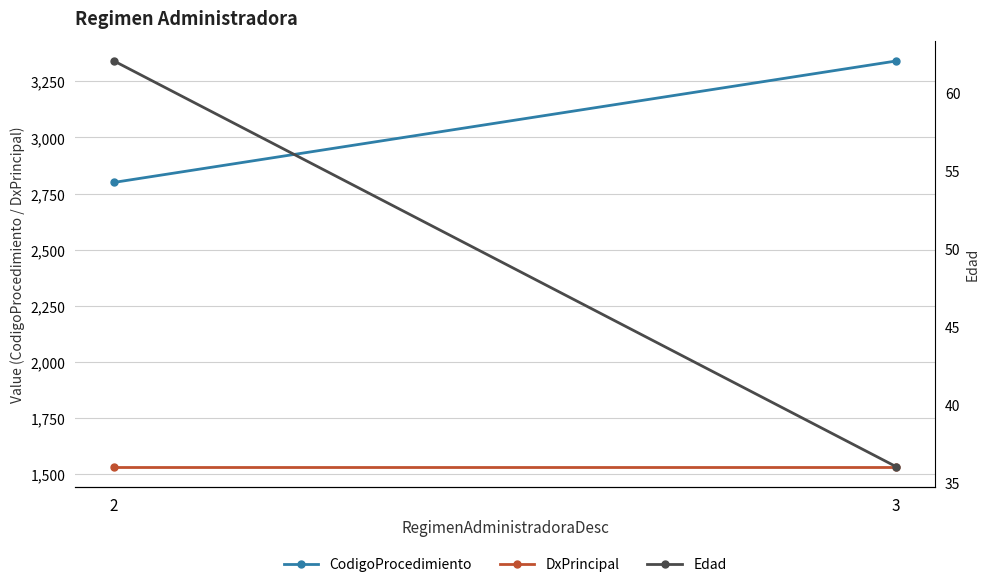

What is the total value across all series at 3?

4910.0